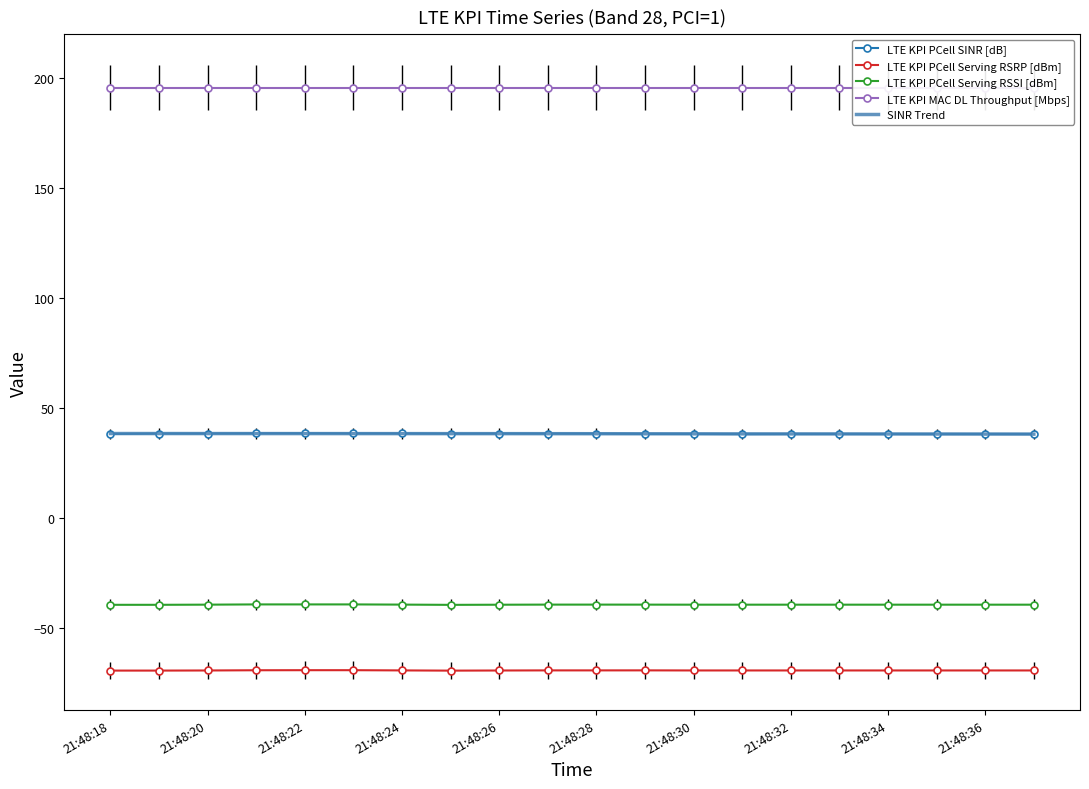

Which label corresponds to the smallest value in the chart?

21:48:25